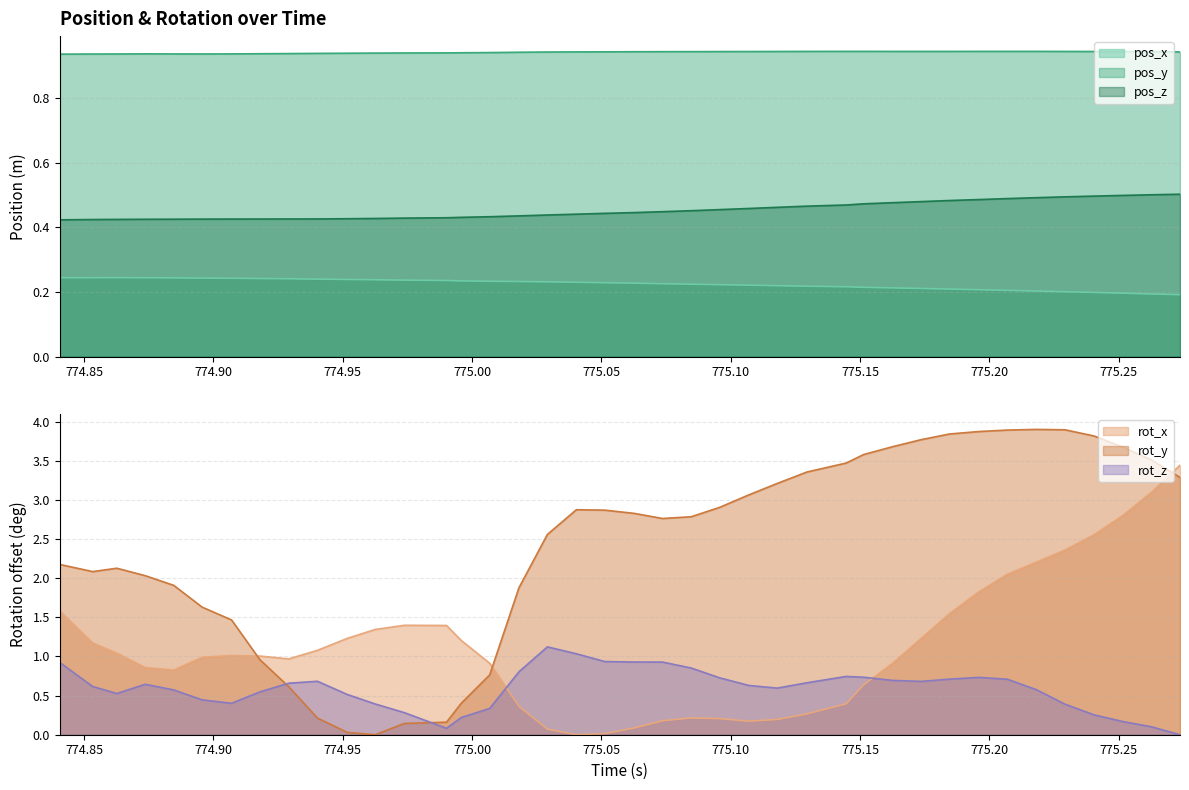

True or false: pos_y and pos_x intersect in this chart.

False